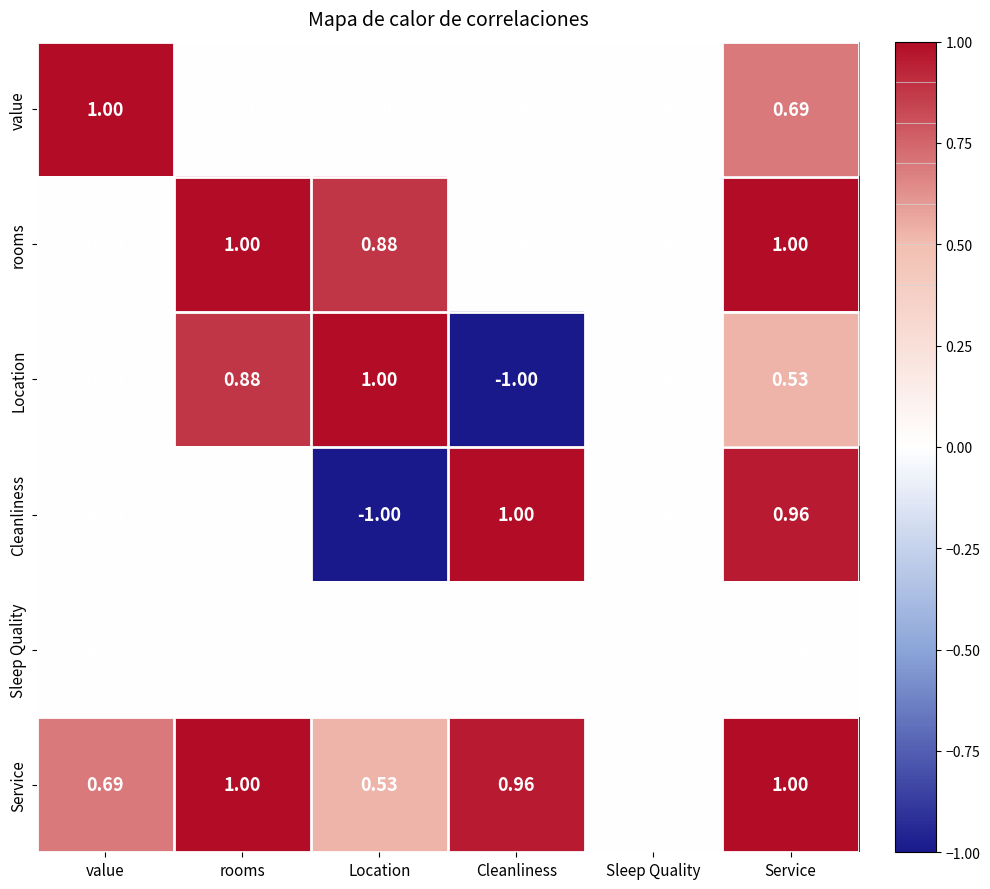

How many distinct data groups are displayed?

6